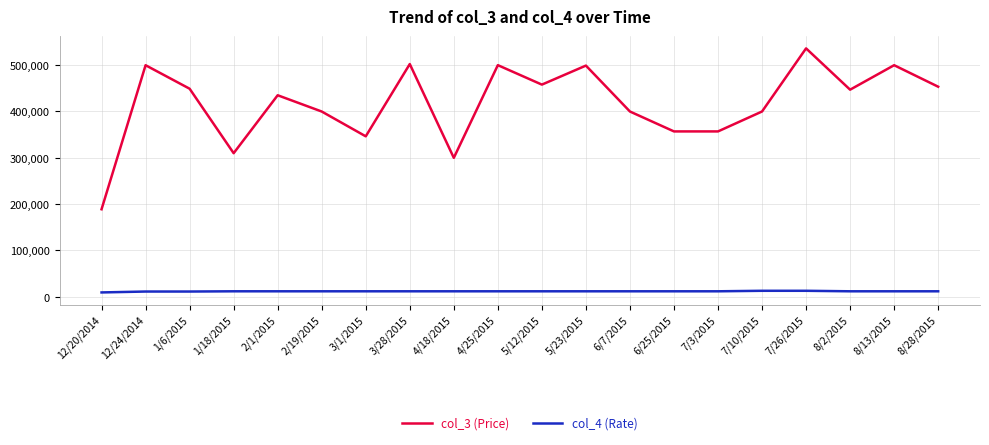

What is the total value across all series at 1/18/2015?

321895